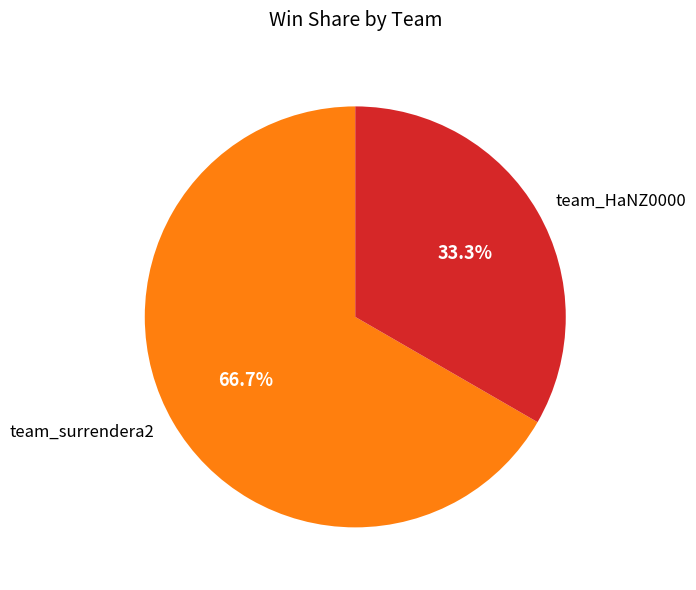

What percentage is the team_HaNZ0000 slice, to the nearest percent?

33%